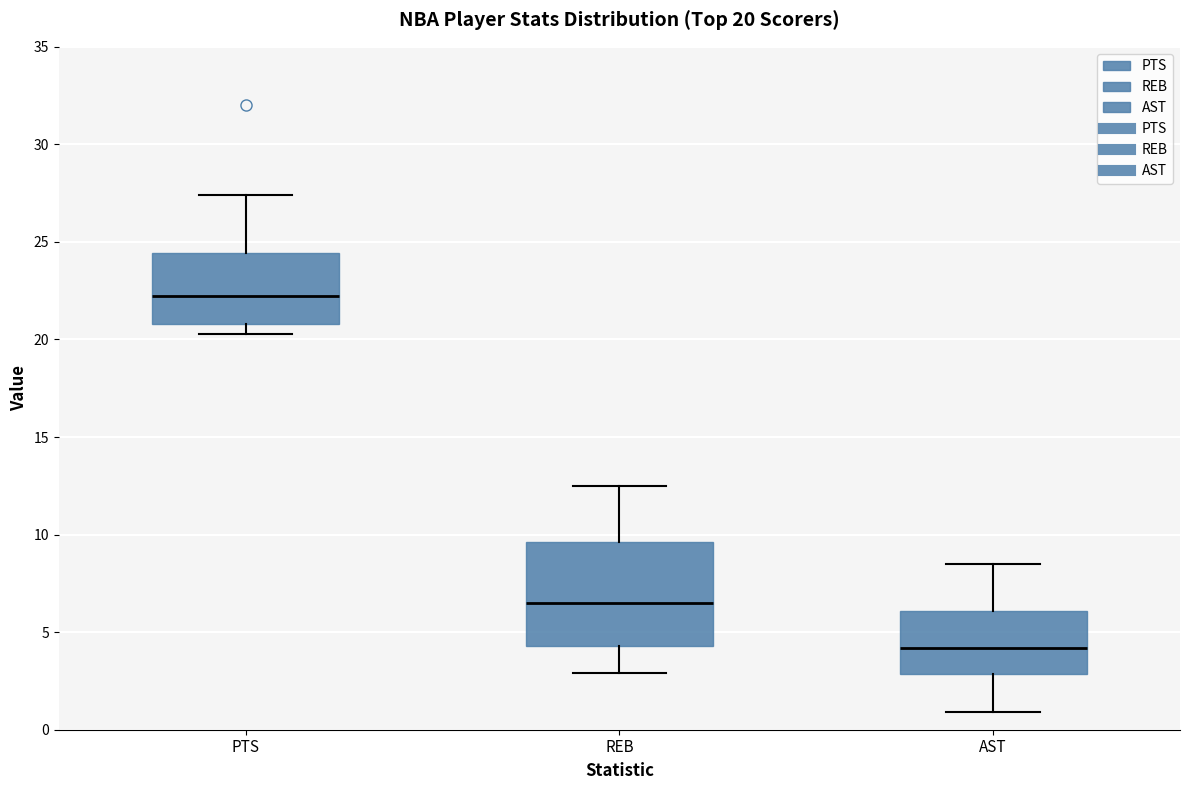

Which box's median line is the highest?

PTS